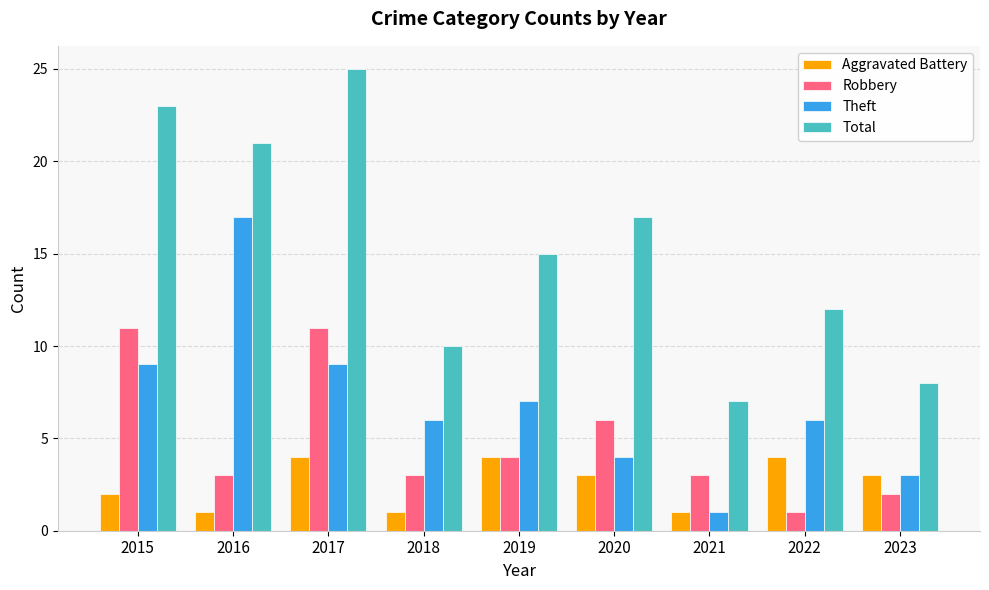

What is the approximate value of Theft at 2019, to the nearest 10?

10